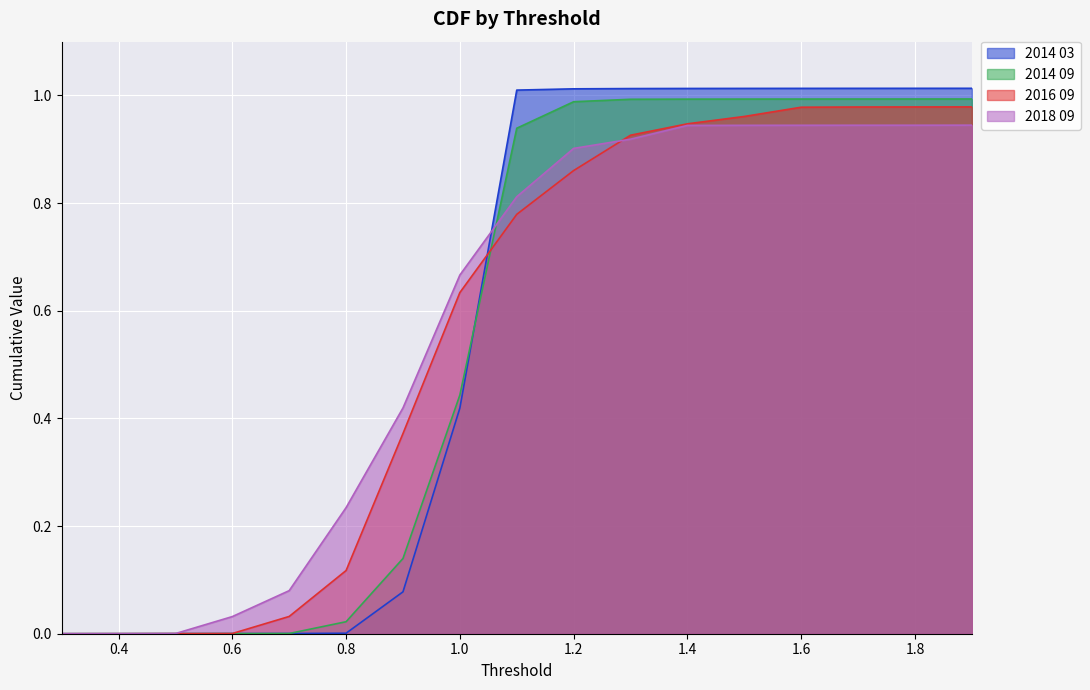

Count the number of categories in the chart.

17